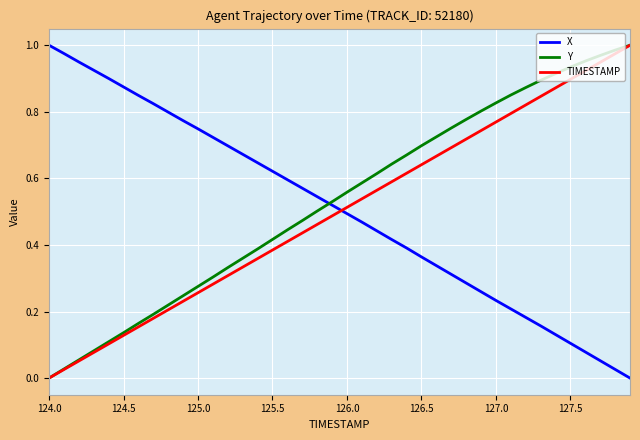

After their last crossing, which series has the higher values: X or TIMESTAMP?

TIMESTAMP